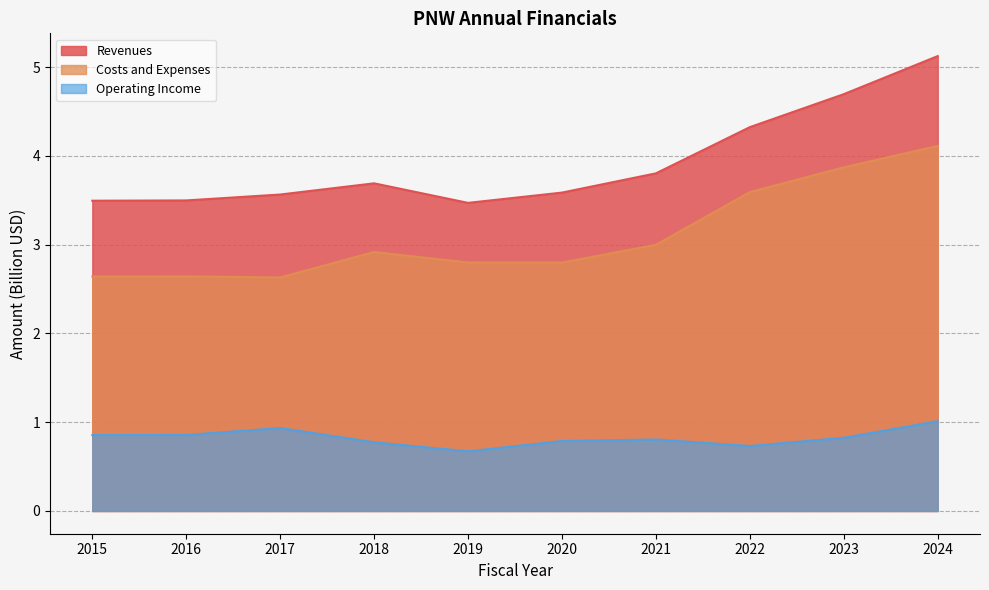

What is the total value across all series at 2019?

6.9